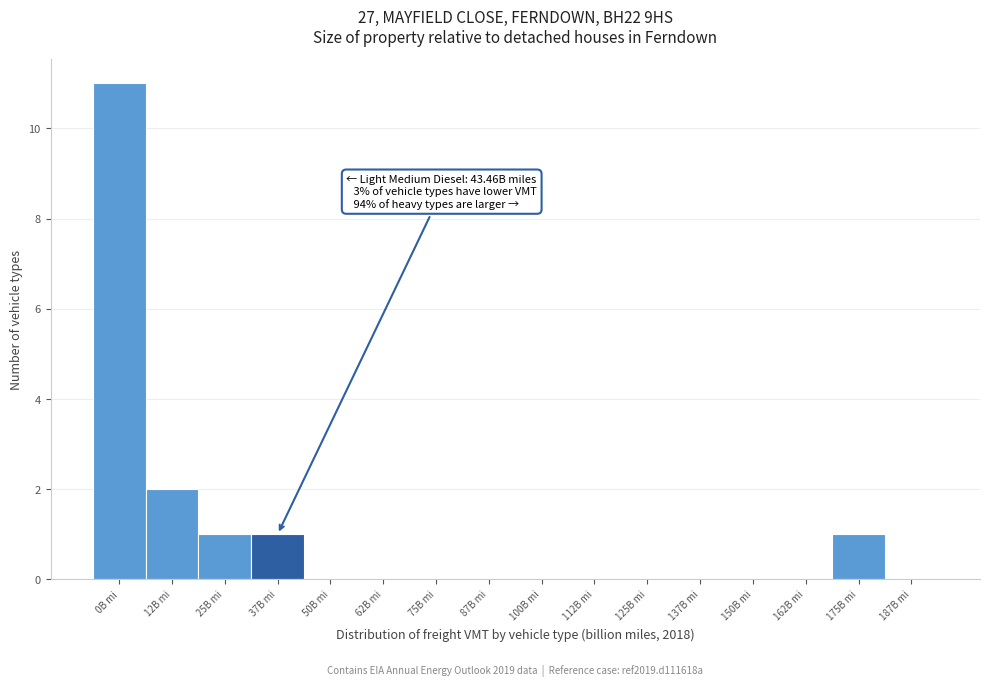

Reading left to right, transcribe all the data shown in this chart.

0B mi=11	12B mi=2	25B mi=1	37B mi=1	50B mi=0	62B mi=0	75B mi=0	87B mi=0	100B mi=0	112B mi=0	125B mi=0	137B mi=0	150B mi=0	162B mi=0	175B mi=1	187B mi=0